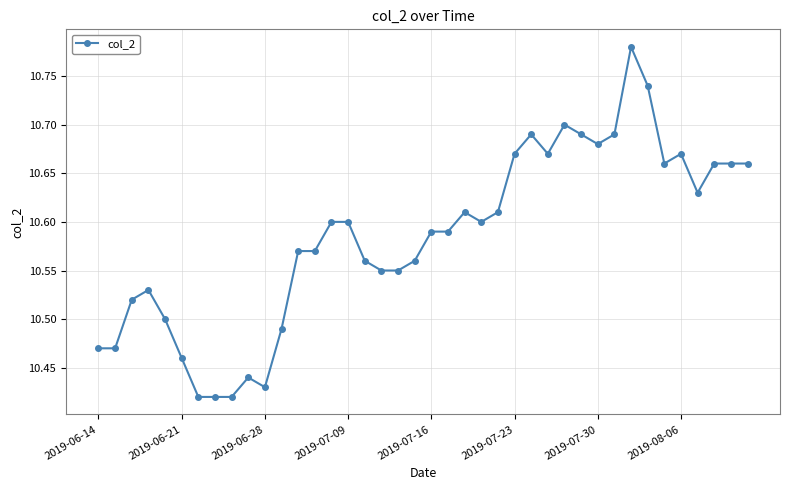

What is the difference between the maximum and second lowest values?

0.4